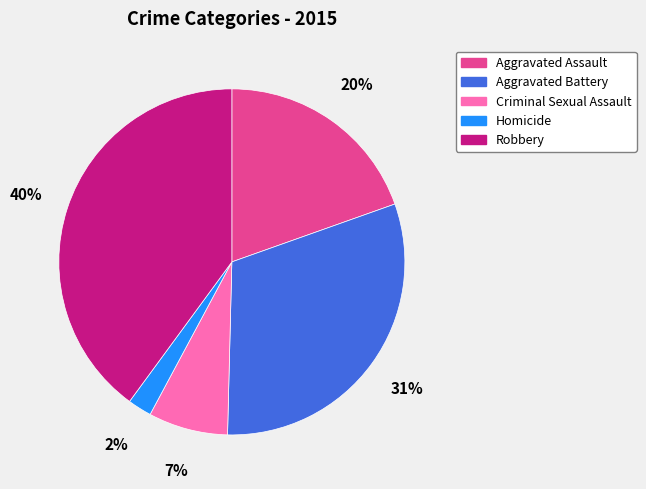

How many slices are in this pie chart?

5